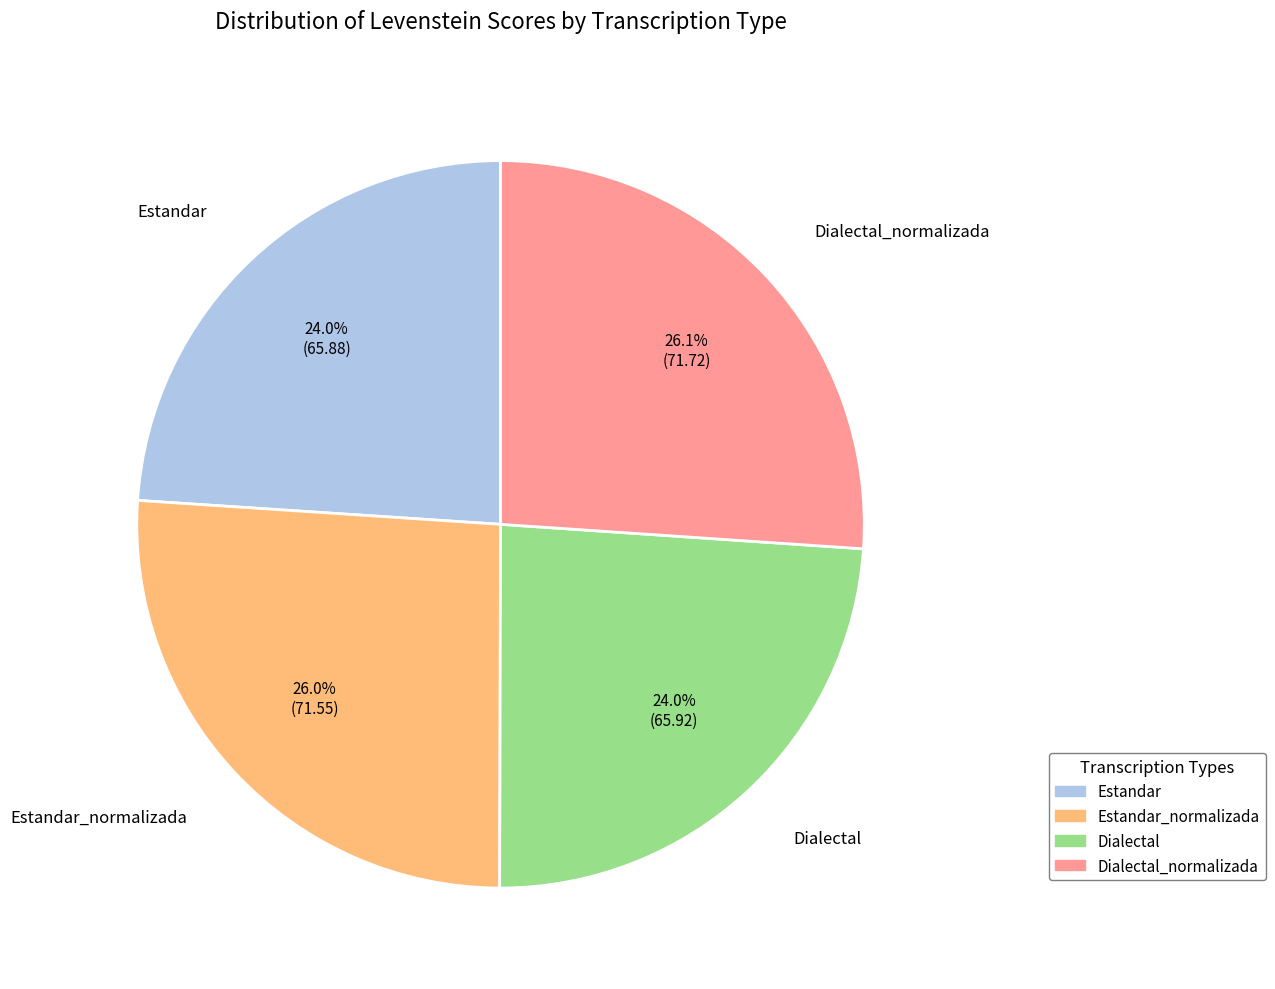

Which has a higher value, Dialectal or Estandar_normalizada?

Estandar_normalizada